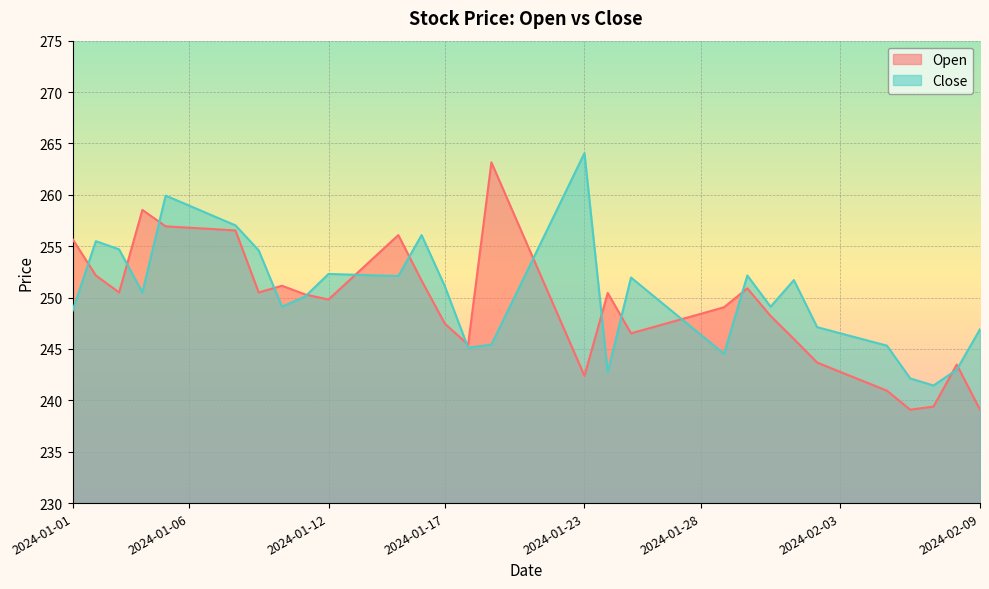

Does the chart display data point markers on the line(s)?

No